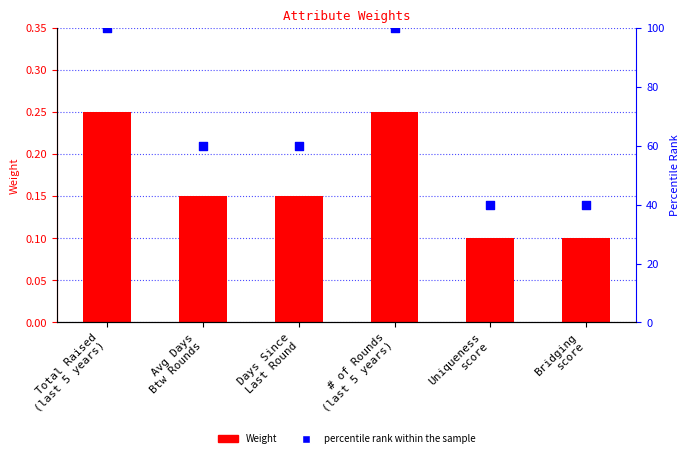

At which category is the sum across all series the highest?

Total Raised
(last 5 years)